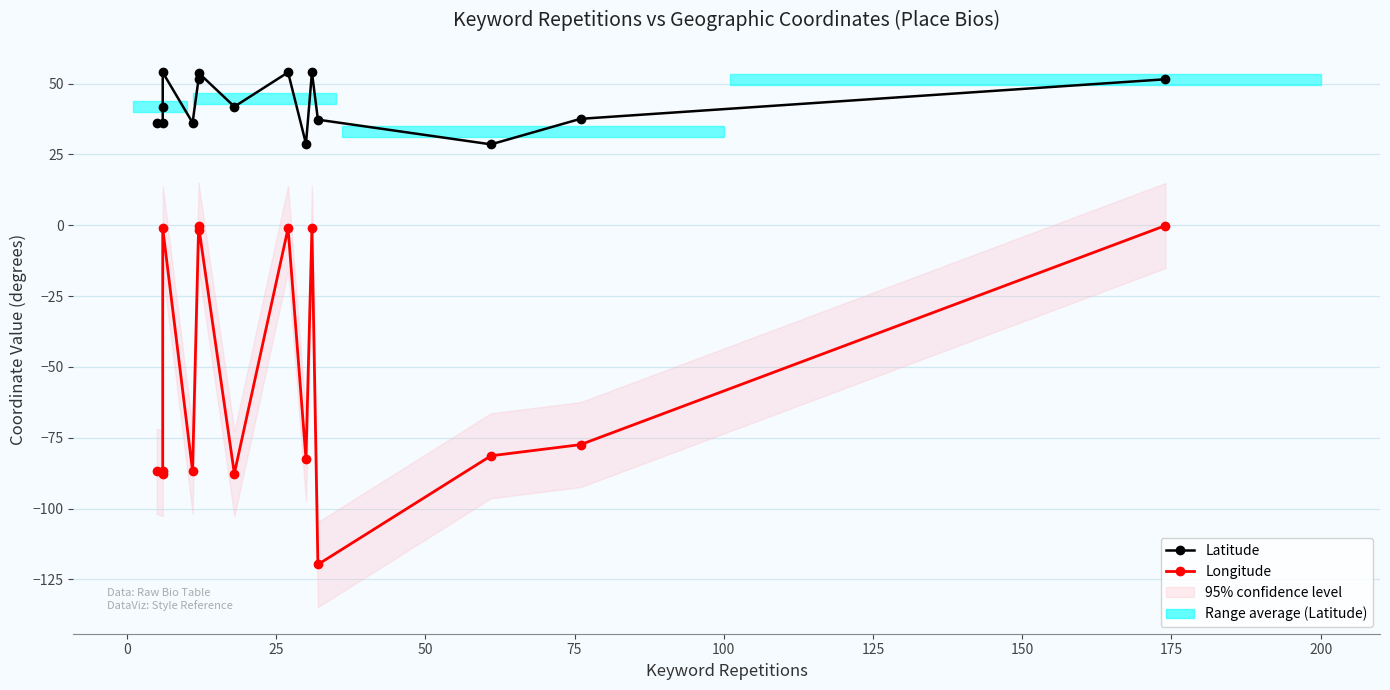

At how many categories does at least one series exceed -40?

15